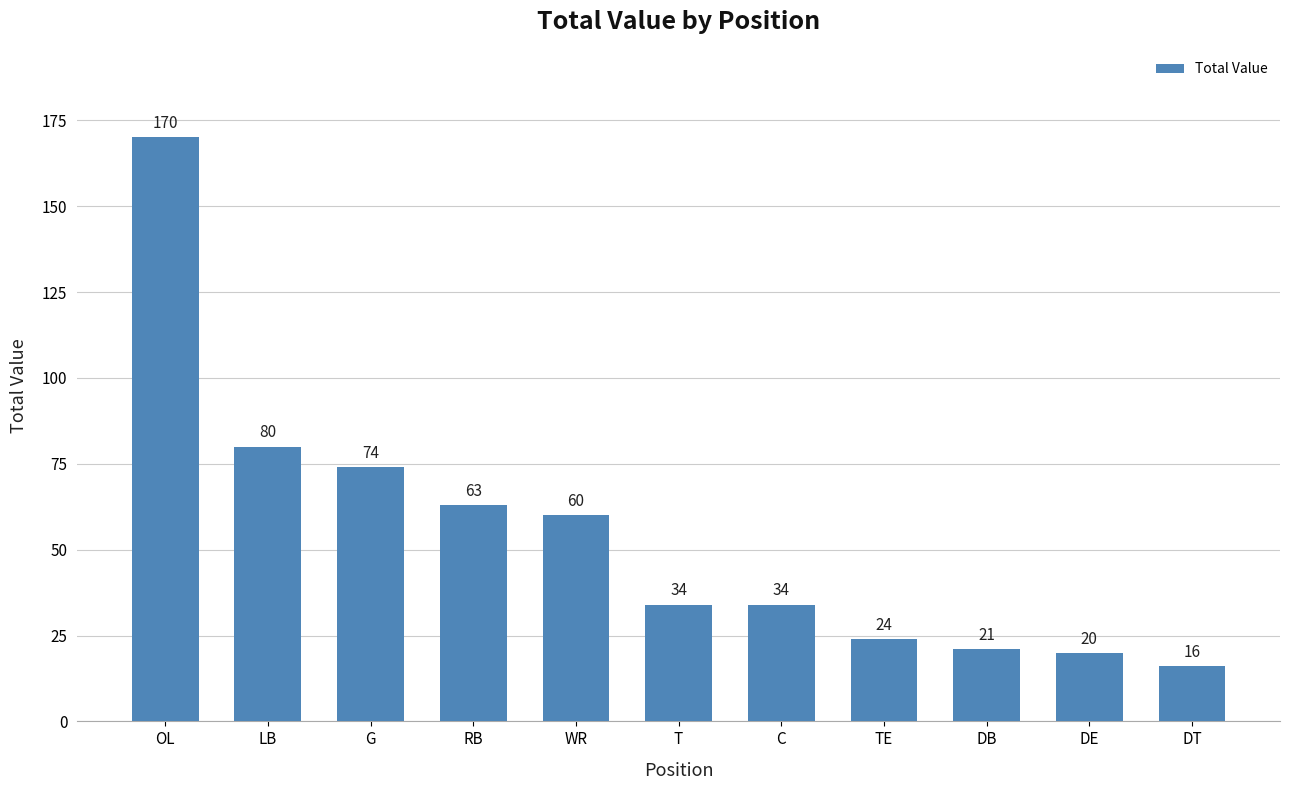

What is the ratio of the value at DT to the value at DB?

0.8